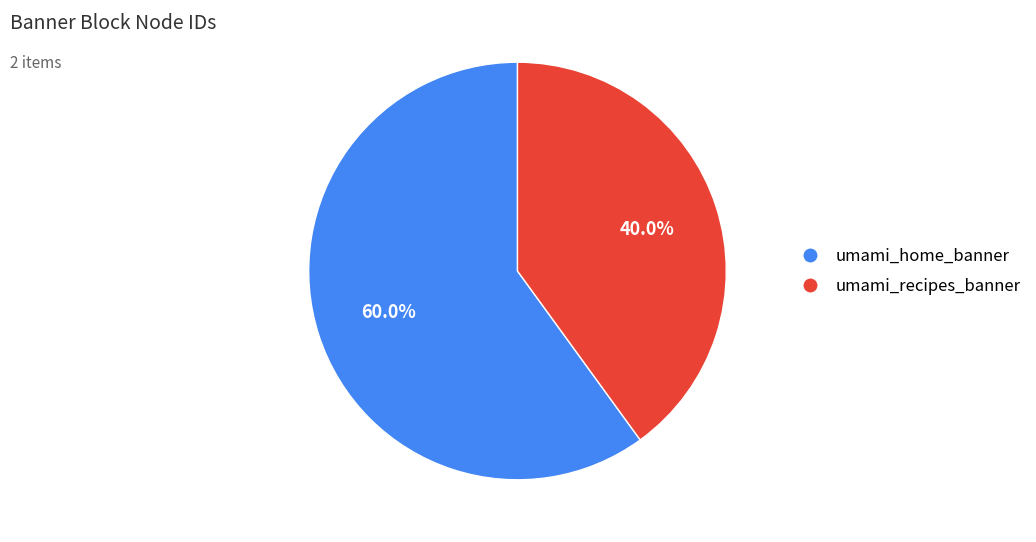

What portion of the pie excludes umami_recipes_banner?

60.0%